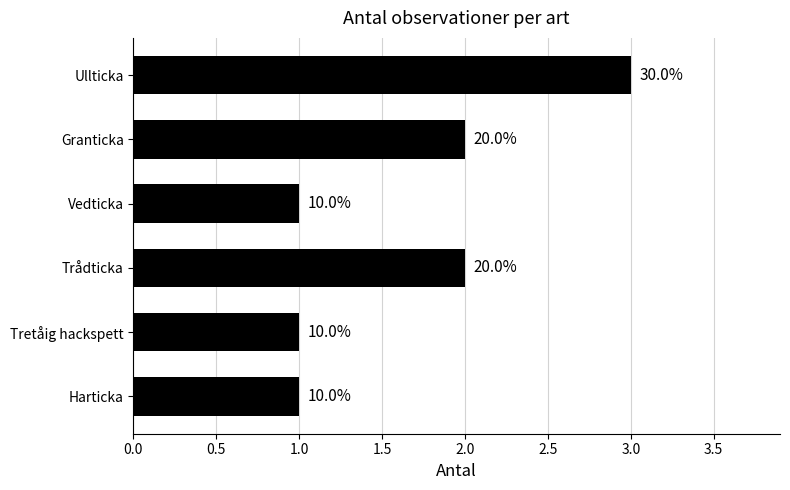

What is the smallest value displayed?

1